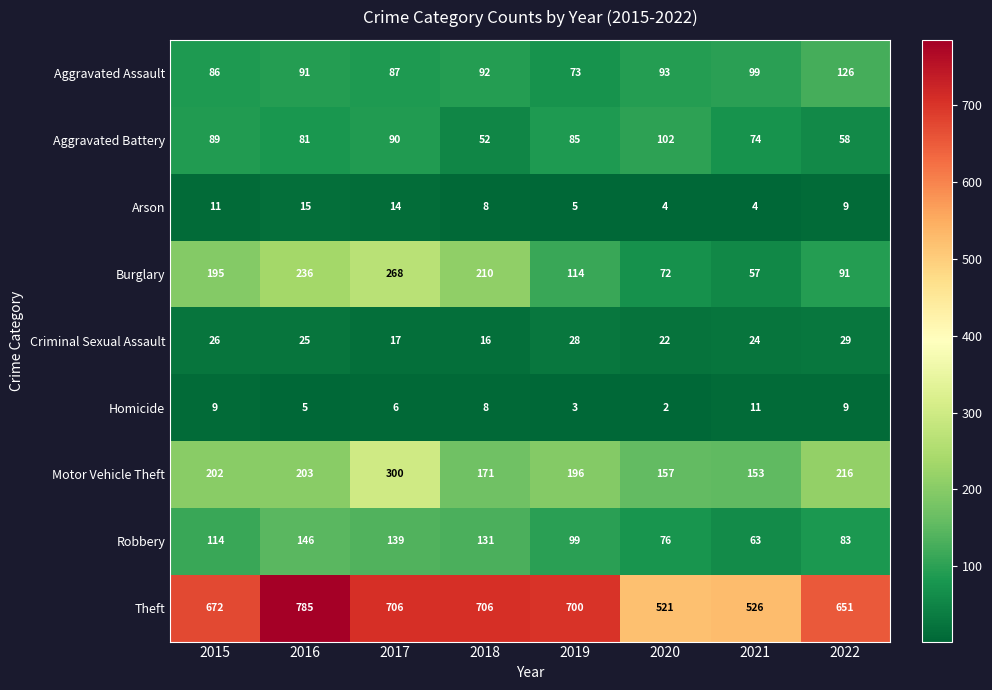

Count the number of data series in this chart.

9